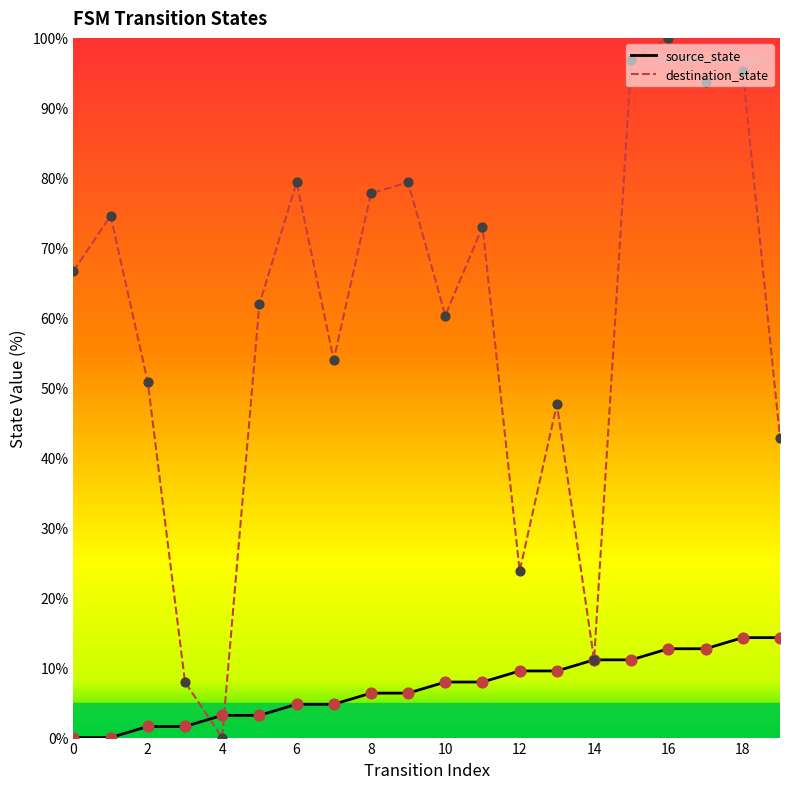

Which series has the largest Y range (max minus min)?

destination_state